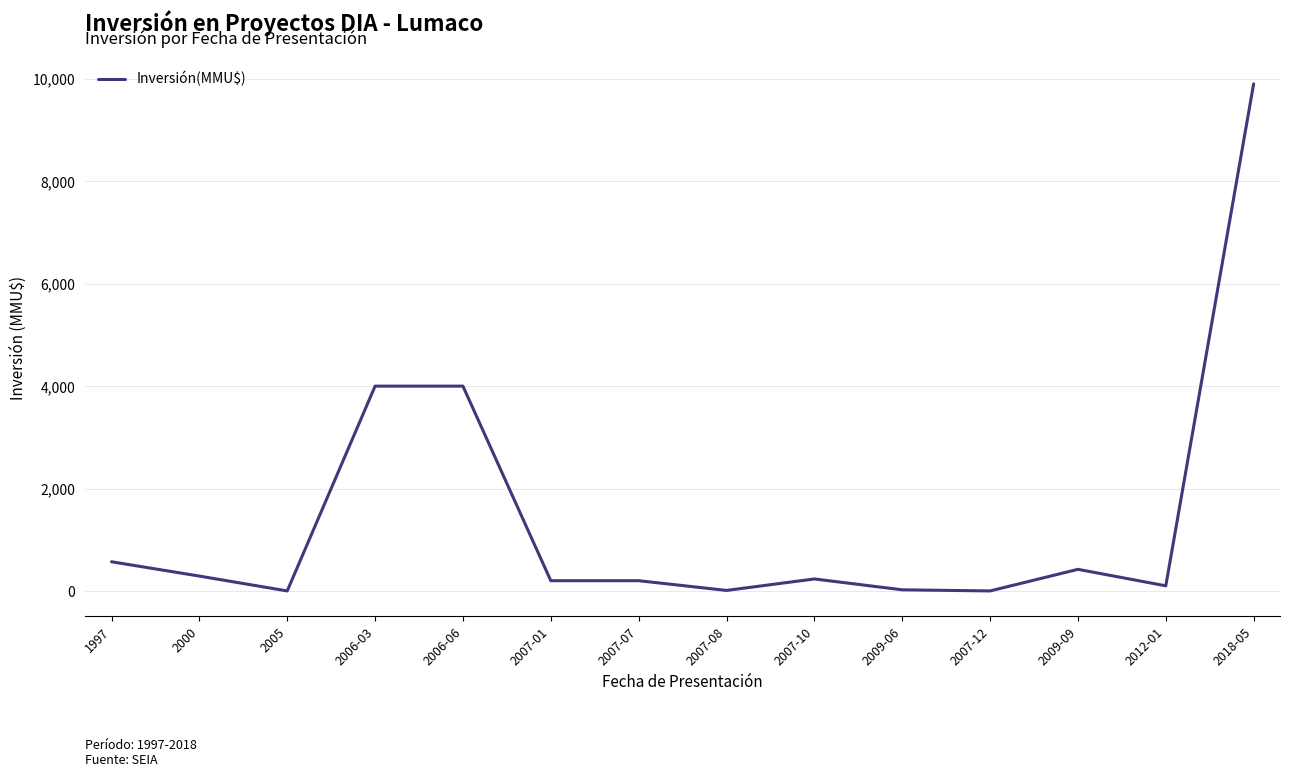

What is the maximum value shown in the chart?

9903